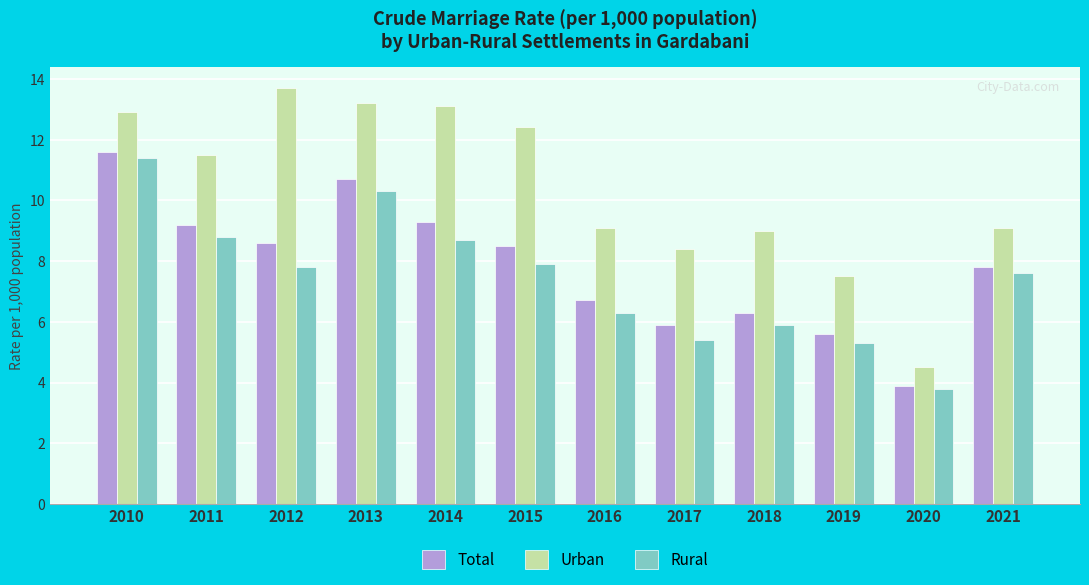

What is the total value across all series at 2012?

30.1